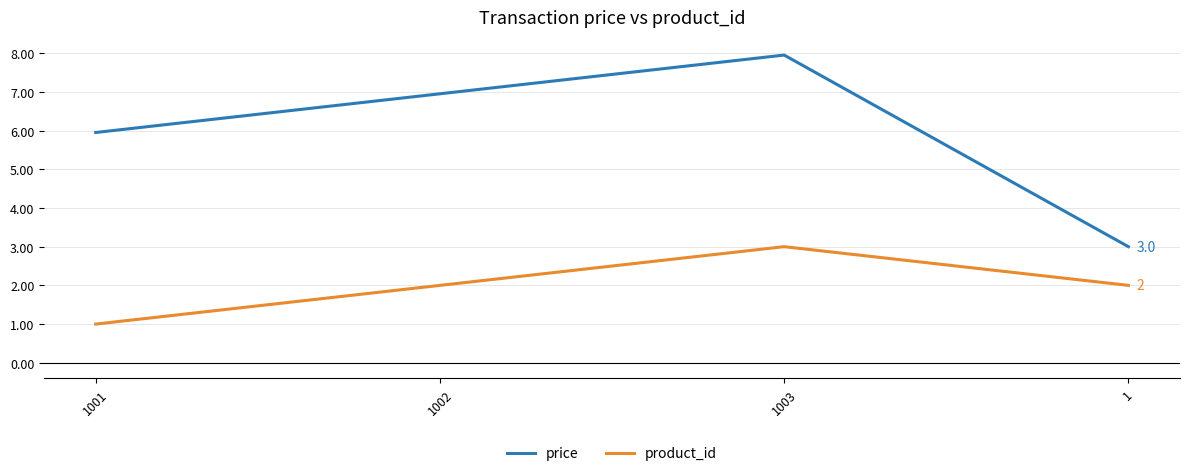

Count the number of data series in this chart.

2